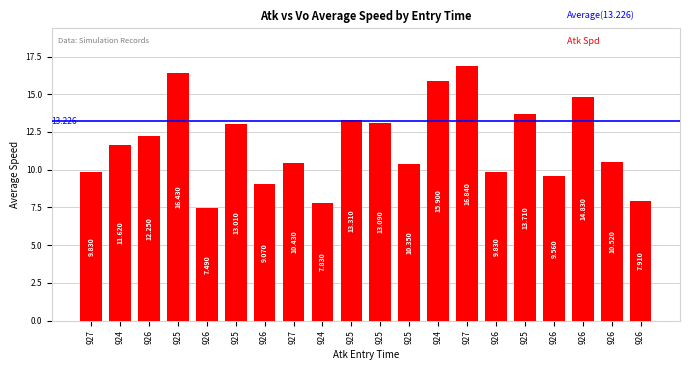

What is the label of the 20th bar from the left?

926